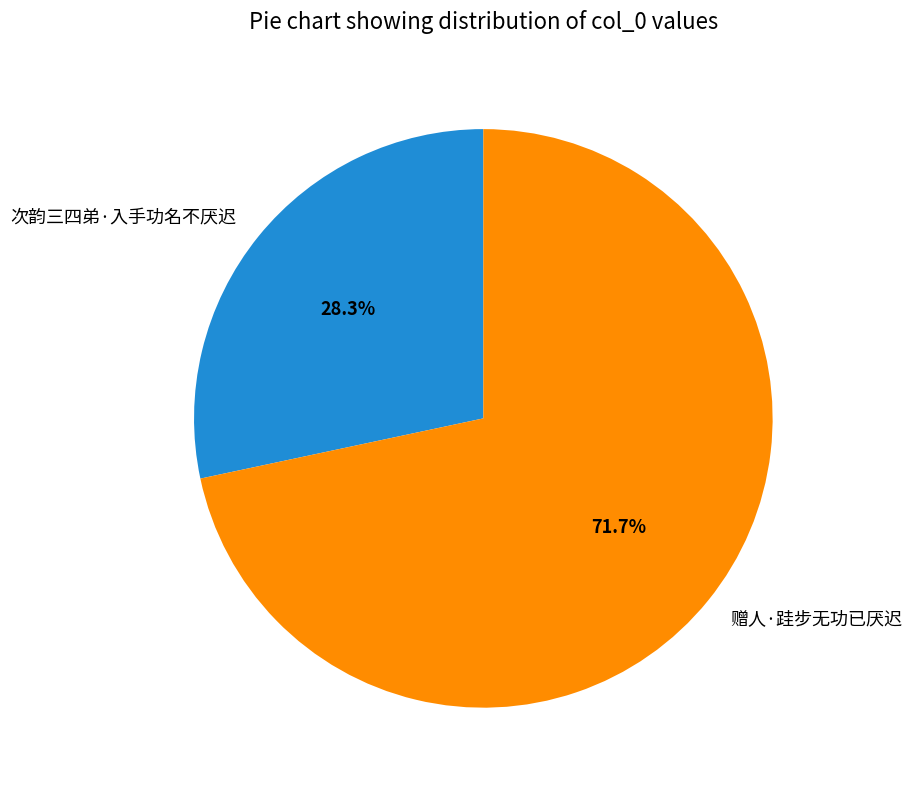

What is the ratio of the value at 赠人·跬步无功已厌迟 to the value at 次韵三四弟·入手功名不厌迟?

2.5